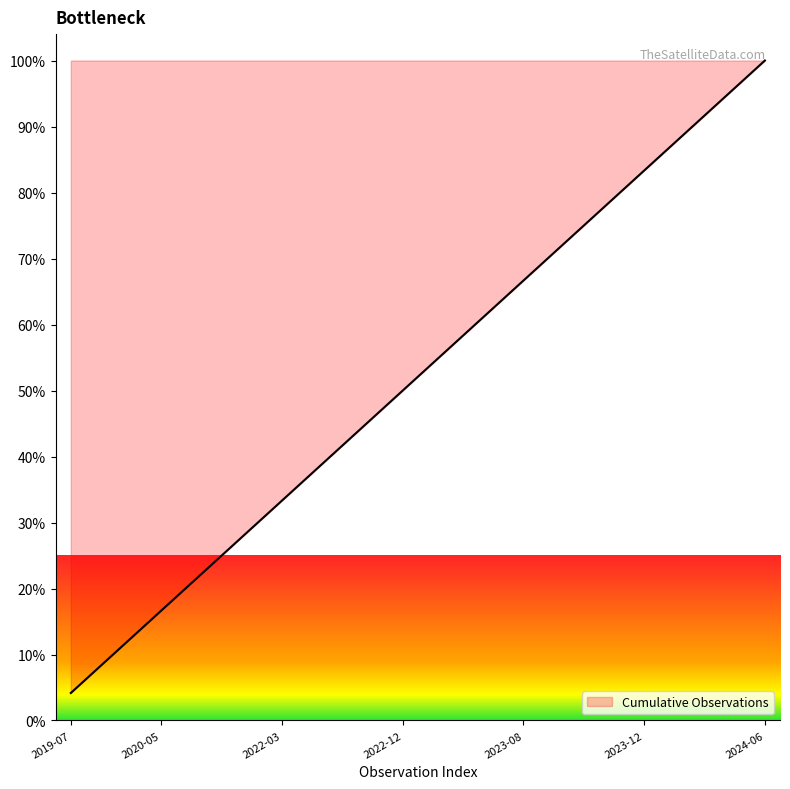

What is the maximum value shown in the chart?

100.0